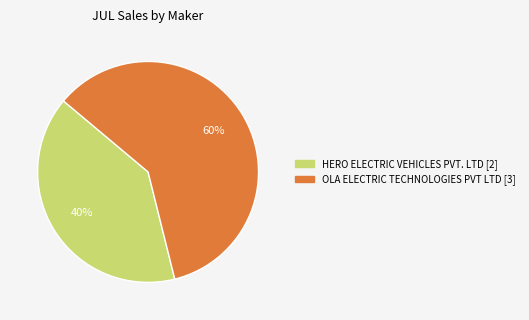

How many segments does this pie chart have?

2